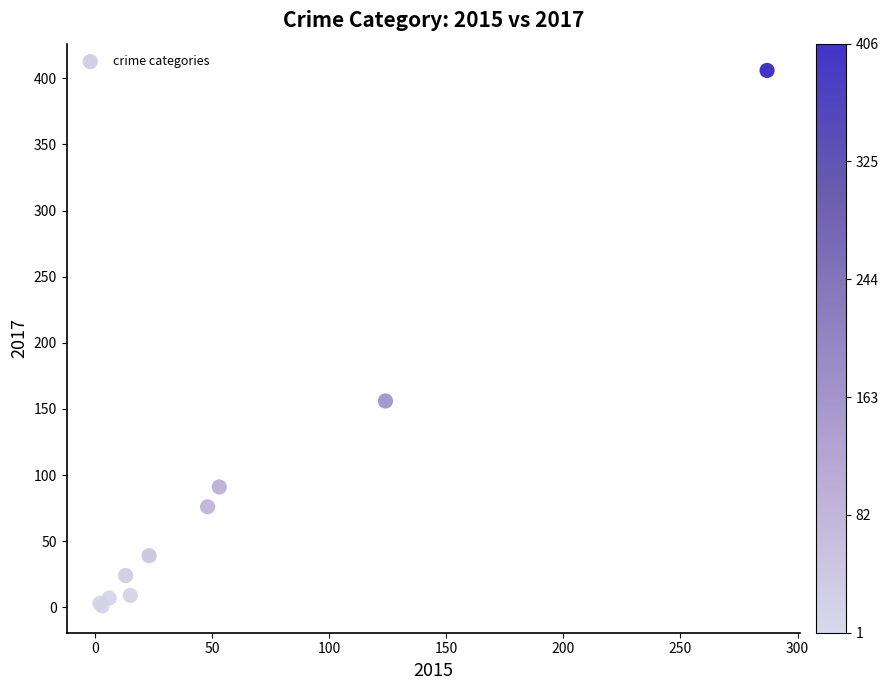

What Y value in the scatter plot is closest to 203?

156